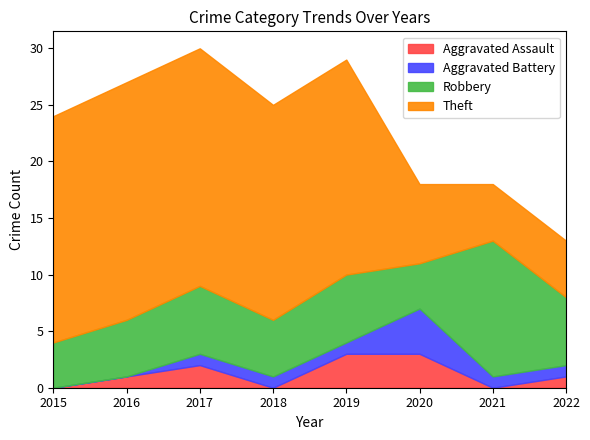

How many distinct data groups are displayed?

4